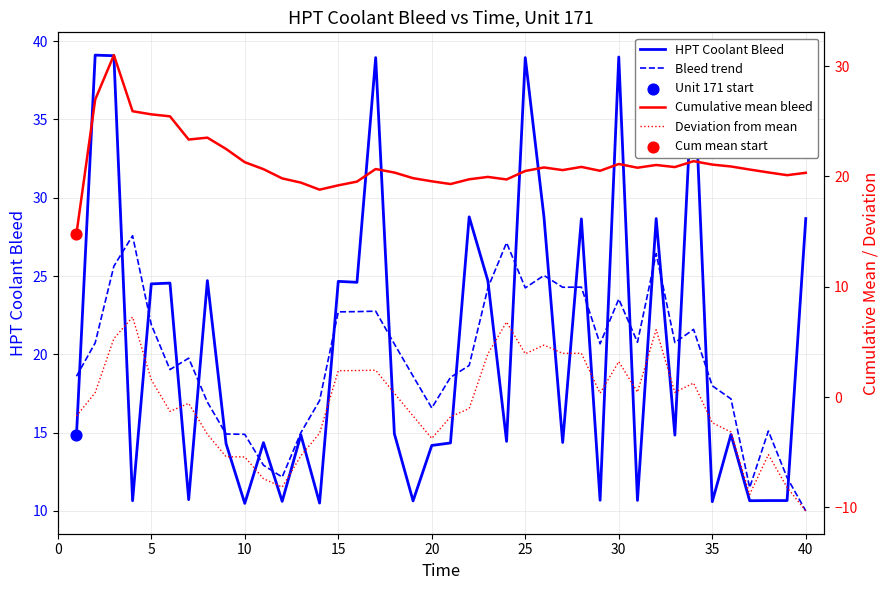

What are all the series names shown in the legend?

HPT Coolant Bleed, Bleed trend, Cumulative mean bleed, Deviation from mean